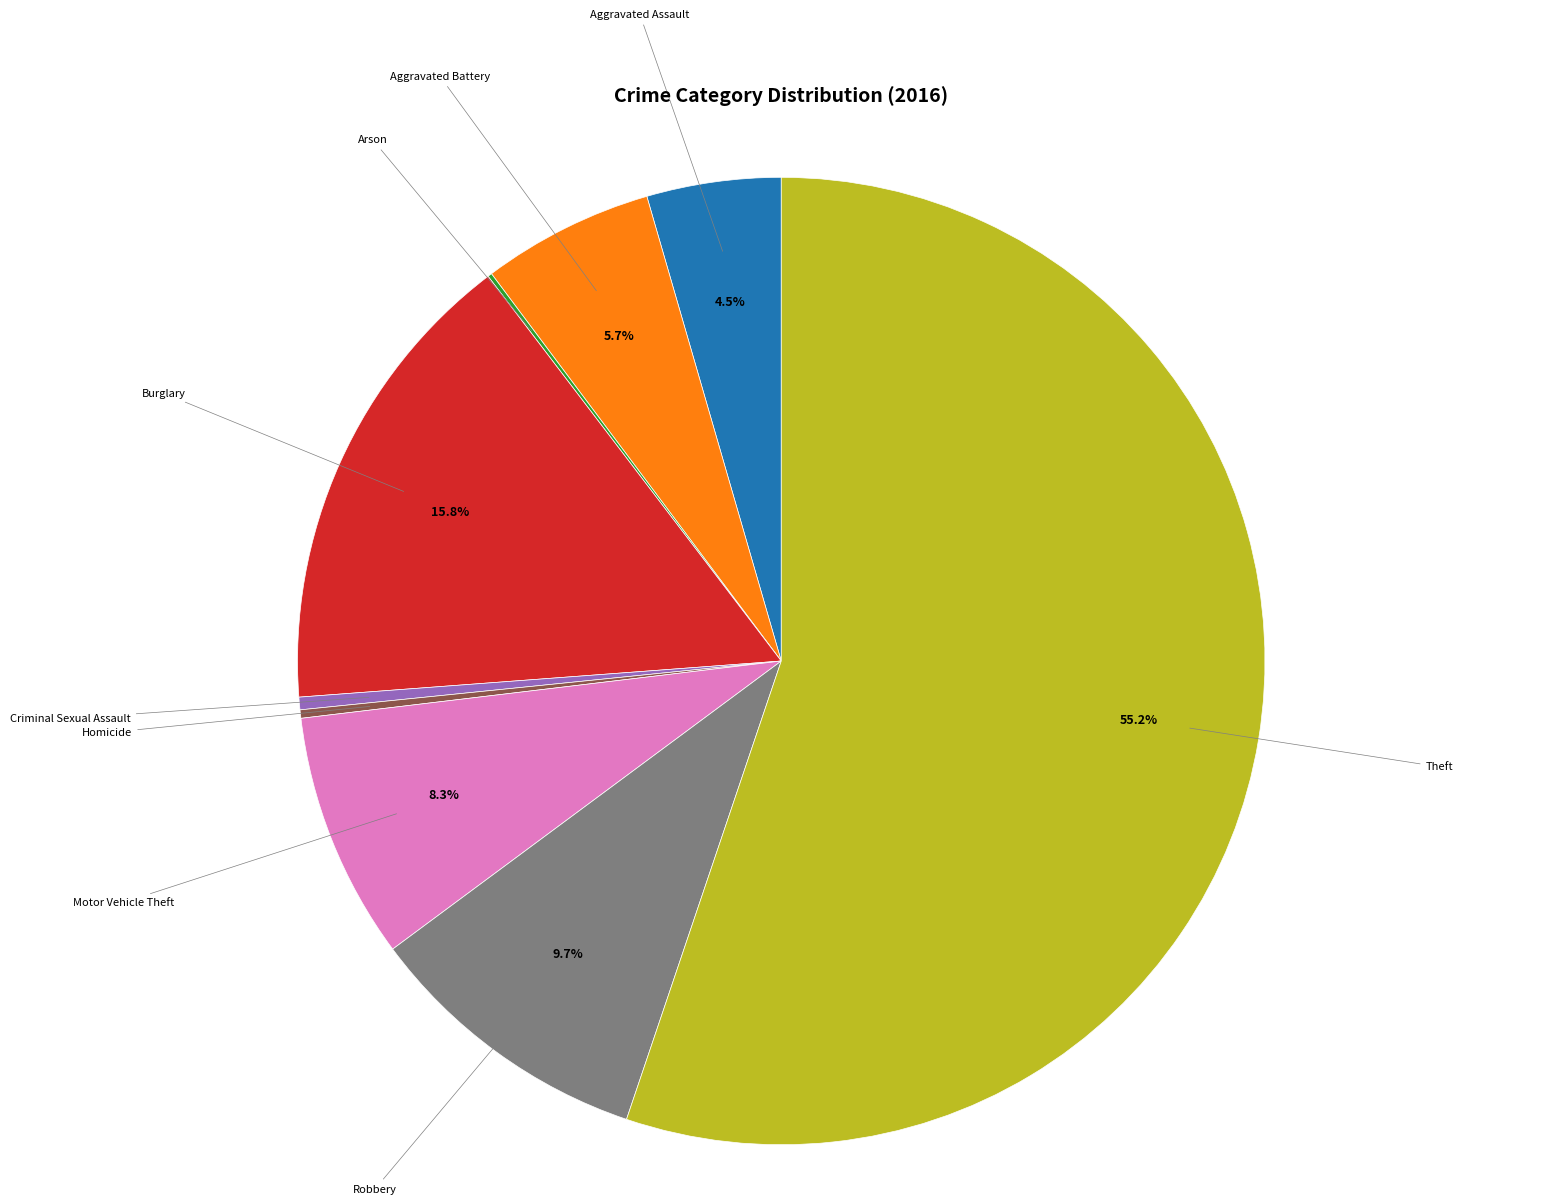

Is there any slice that represents more than half of the pie?

Yes